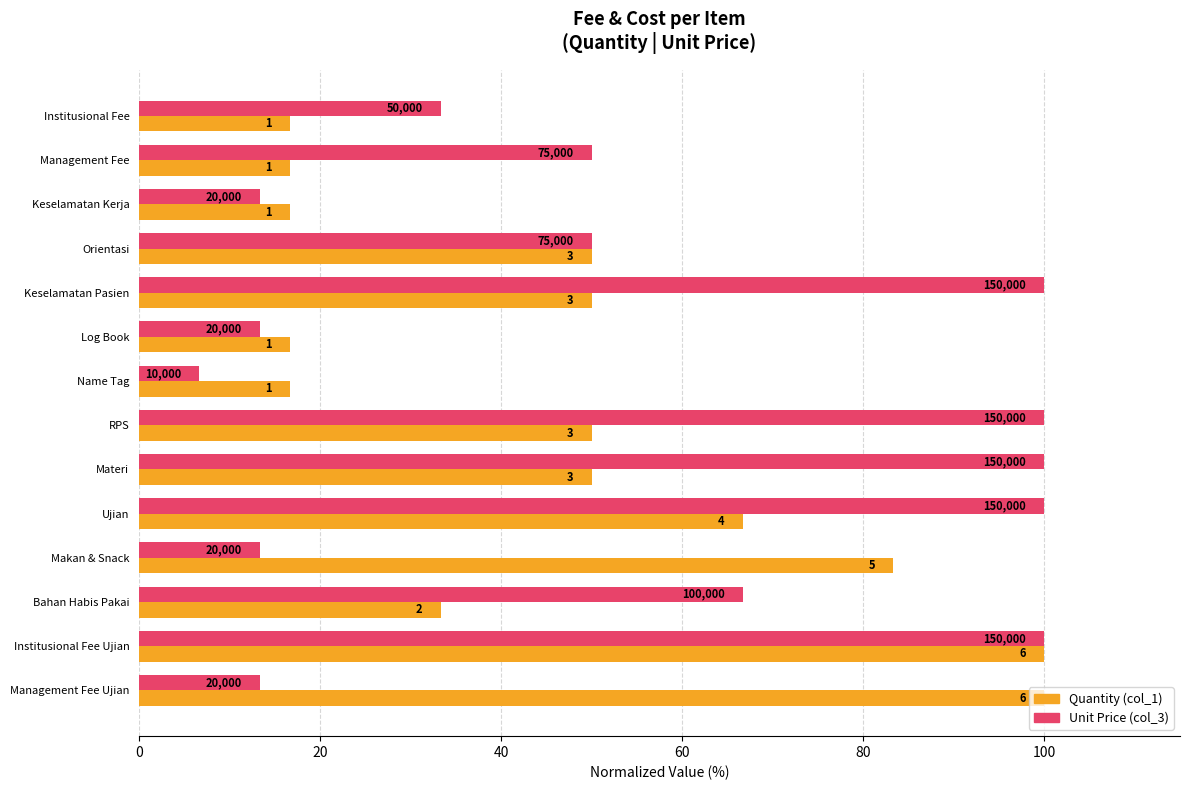

What is the lowest value of the Quantity (col_1) series?

16.7